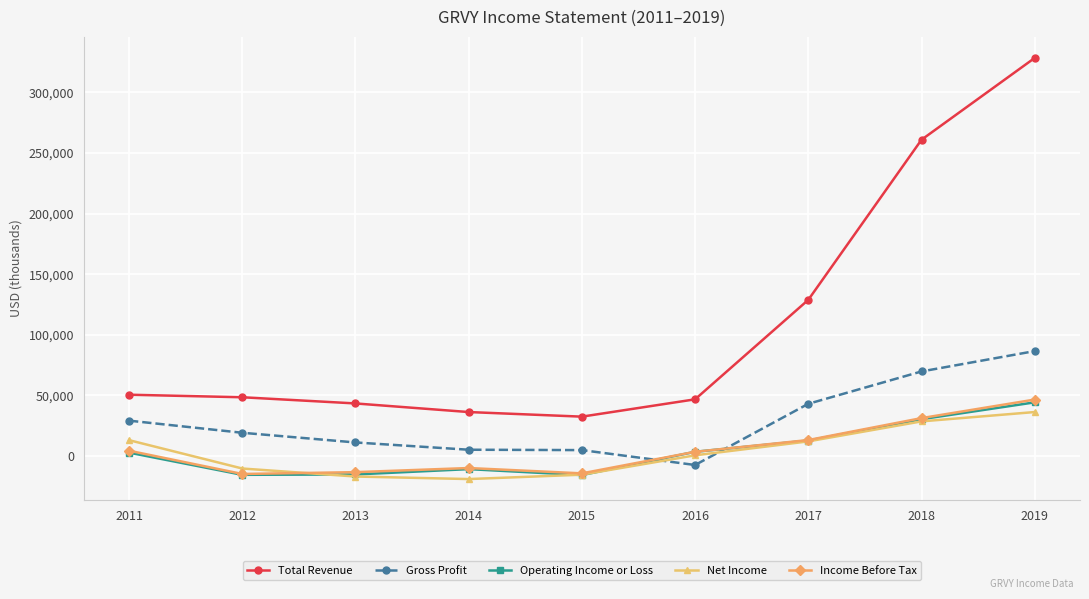

Which series has the widest spread of values?

Total Revenue